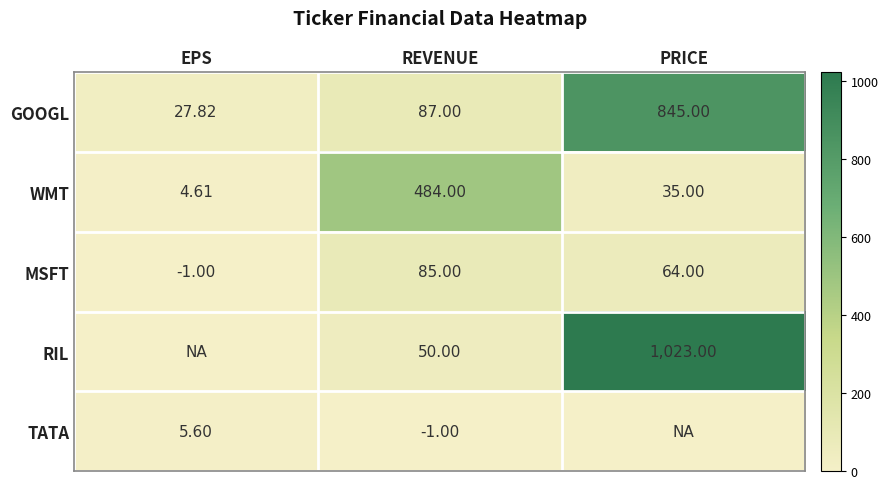

What is the average value of the MSFT series?

49.3